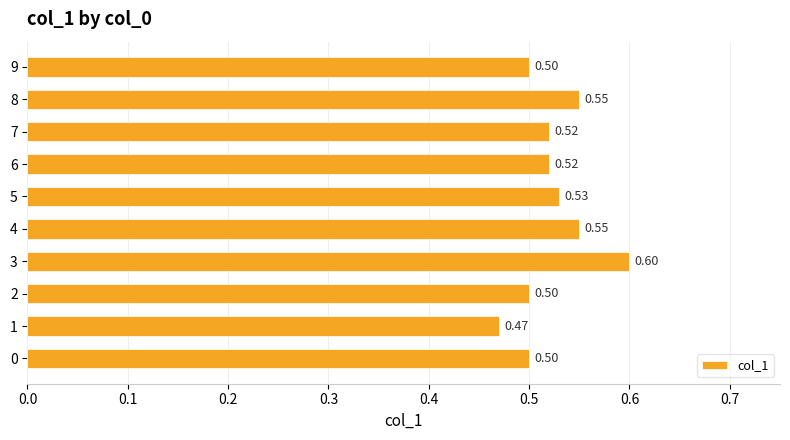

What is the sum of all values?

5.2